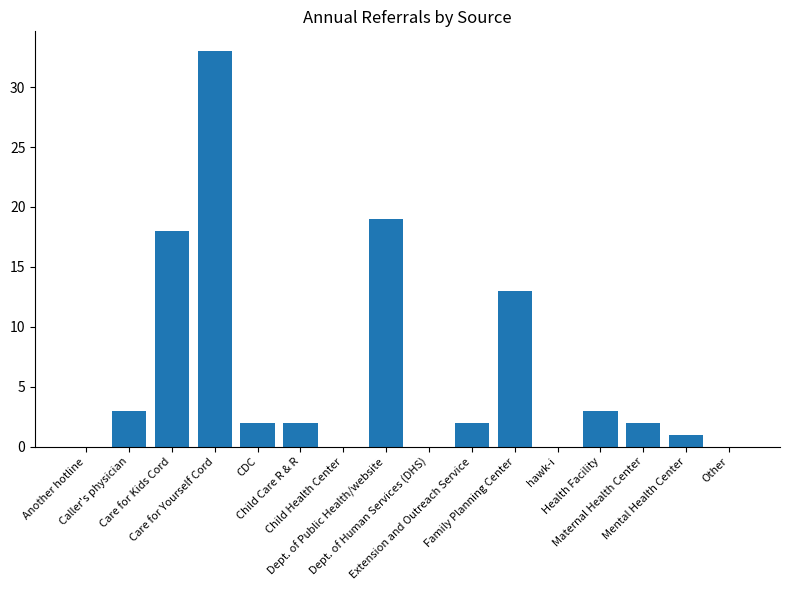

What is the greatest value displayed?

33